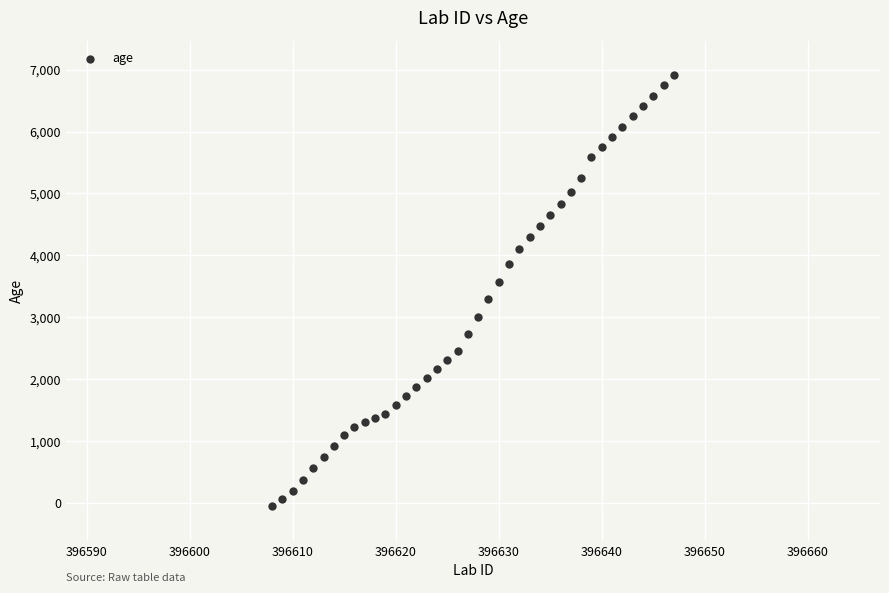

What is the range of X values (max minus min)?

39